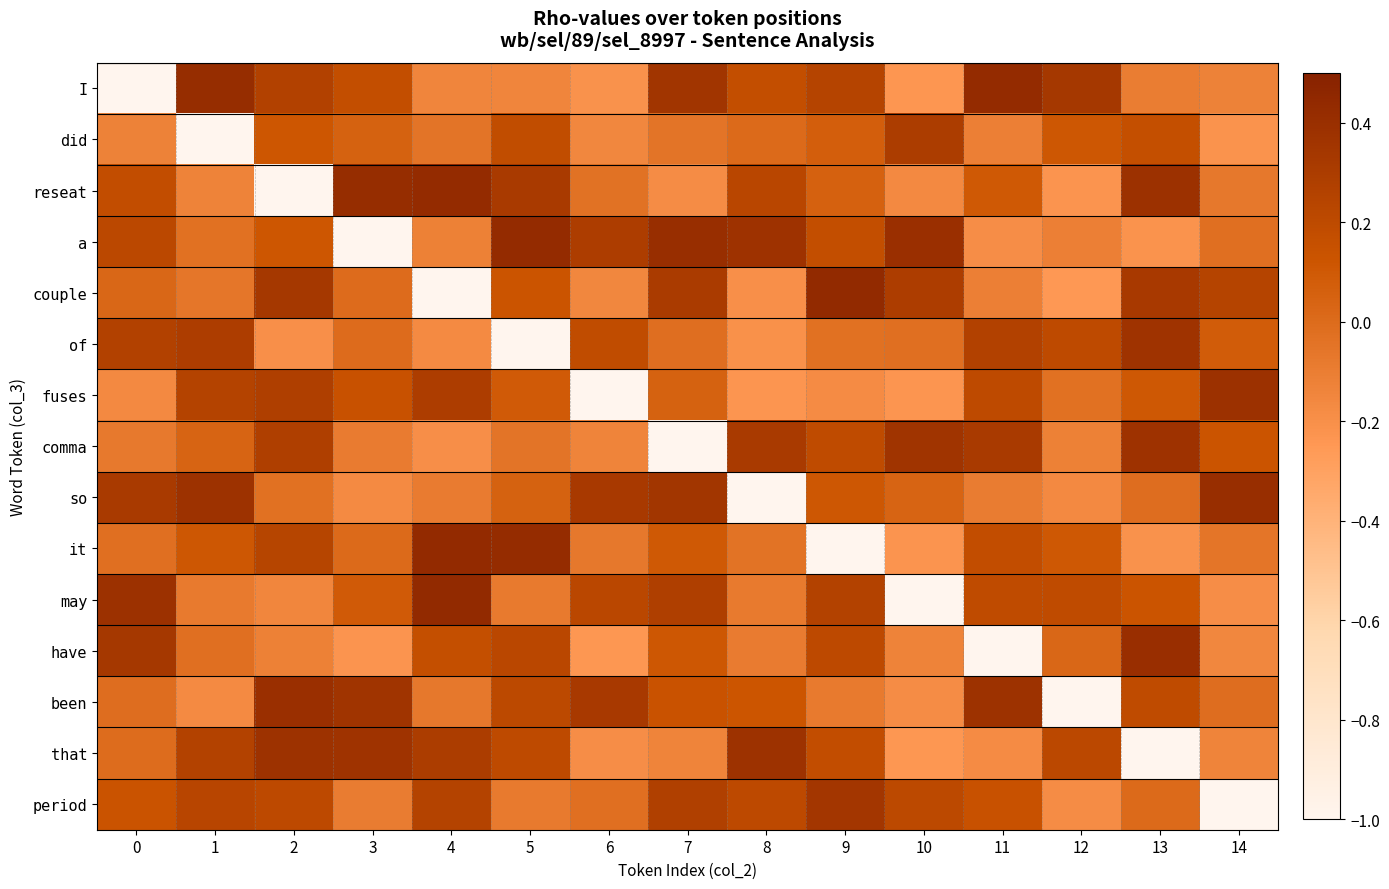

Reading left to right, what are all the values shown in this chart?

I: 0=-1.0	1=0.4	2=0.3	3=0.2	4=-0.1	5=-0.1	6=-0.2	7=0.4	8=0.2	9=0.2	10=-0.2	11=0.4	12=0.3	13=-0.1	14=-0.1
did: 0=-0.1	1=-1.0	2=0.1	3=0.1	4=-0.0	5=0.2	6=-0.2	7=-0.0	8=0.0	9=0.1	10=0.3	11=-0.1	12=0.1	13=0.2	14=-0.2
reseat: 0=0.2	1=-0.1	2=-1.0	3=0.4	4=0.4	5=0.3	6=-0.0	7=-0.2	8=0.2	9=0.1	10=-0.2	11=0.1	12=-0.2	13=0.4	14=-0.1
a: 0=0.2	1=-0.0	2=0.1	3=-1.0	4=-0.1	5=0.4	6=0.3	7=0.4	8=0.4	9=0.2	10=0.4	11=-0.2	12=-0.1	13=-0.2	14=-0.0
couple: 0=0.0	1=-0.1	2=0.3	3=-0.0	4=-1.0	5=0.1	6=-0.2	7=0.3	8=-0.2	9=0.4	10=0.3	11=-0.1	12=-0.2	13=0.3	14=0.2
of: 0=0.3	1=0.3	2=-0.2	3=0.0	4=-0.2	5=-1.0	6=0.2	7=-0.0	8=-0.2	9=-0.0	10=-0.0	11=0.3	12=0.2	13=0.4	14=0.1
fuses: 0=-0.2	1=0.2	2=0.3	3=0.1	4=0.3	5=0.1	6=-1.0	7=0.0	8=-0.2	9=-0.2	10=-0.2	11=0.2	12=-0.0	13=0.1	14=0.4
comma: 0=-0.1	1=0.0	2=0.3	3=-0.1	4=-0.2	5=-0.0	6=-0.1	7=-1.0	8=0.3	9=0.2	10=0.4	11=0.3	12=-0.1	13=0.4	14=0.1
so: 0=0.3	1=0.4	2=-0.0	3=-0.2	4=-0.1	5=0.0	6=0.3	7=0.4	8=-1.0	9=0.1	10=0.0	11=-0.1	12=-0.2	13=-0.0	14=0.4
it: 0=-0.0	1=0.1	2=0.2	3=0.0	4=0.4	5=0.4	6=-0.1	7=0.1	8=-0.0	9=-1.0	10=-0.2	11=0.2	12=0.1	13=-0.2	14=-0.1
may: 0=0.4	1=-0.1	2=-0.1	3=0.1	4=0.4	5=-0.1	6=0.2	7=0.3	8=-0.1	9=0.3	10=-1.0	11=0.2	12=0.2	13=0.1	14=-0.2
have: 0=0.3	1=-0.0	2=-0.1	3=-0.2	4=0.2	5=0.2	6=-0.2	7=0.1	8=-0.1	9=0.2	10=-0.1	11=-1.0	12=0.0	13=0.4	14=-0.2
been: 0=-0.0	1=-0.2	2=0.4	3=0.4	4=-0.1	5=0.2	6=0.3	7=0.1	8=0.1	9=-0.1	10=-0.2	11=0.4	12=-1.0	13=0.2	14=-0.0
that: 0=-0.0	1=0.3	2=0.4	3=0.4	4=0.3	5=0.2	6=-0.2	7=-0.1	8=0.4	9=0.2	10=-0.2	11=-0.2	12=0.2	13=-1.0	14=-0.1
period: 0=0.1	1=0.2	2=0.2	3=-0.1	4=0.2	5=-0.1	6=-0.0	7=0.3	8=0.2	9=0.3	10=0.2	11=0.1	12=-0.2	13=0.0	14=-1.0